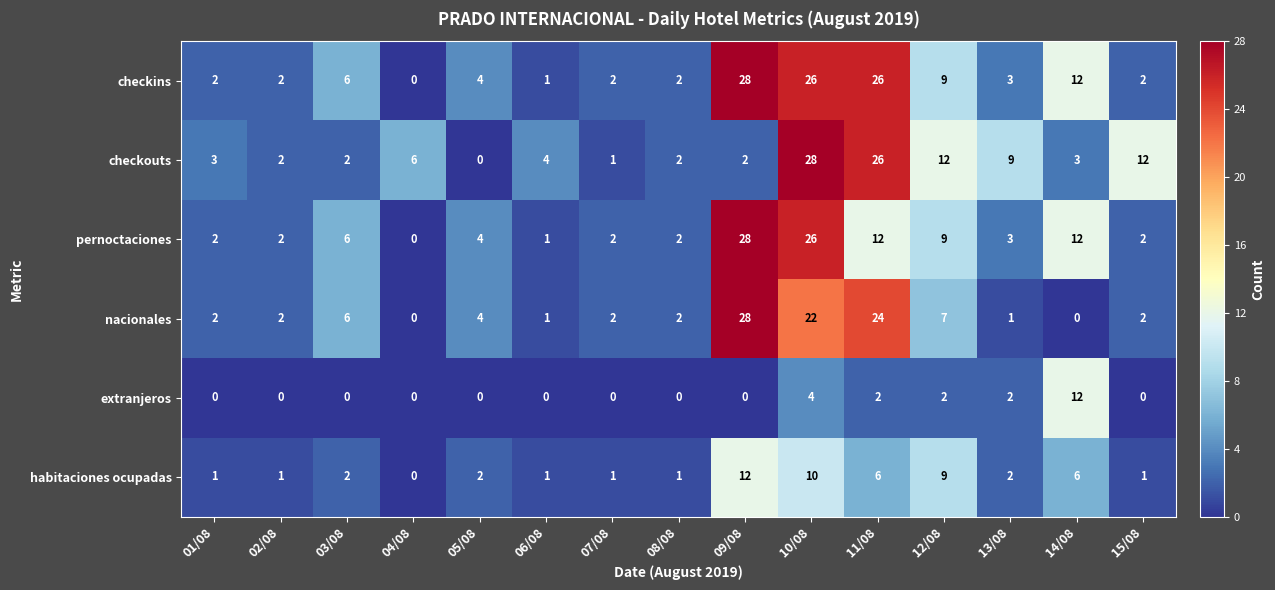

Between 02/08 and 15/08, which series saw the biggest shift?

checkouts